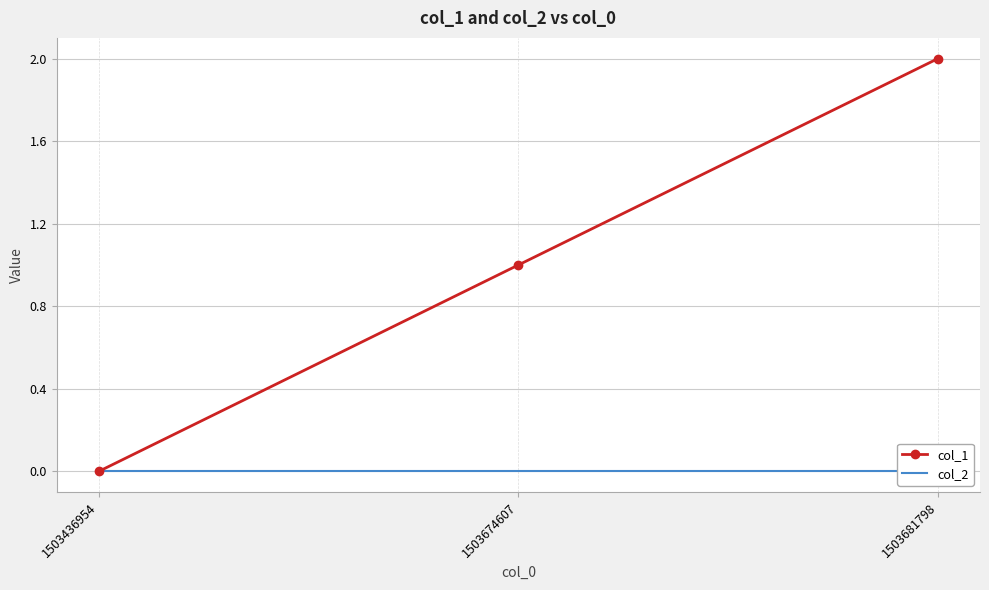

Reading left to right, transcribe all the data shown in this chart.

col_1: 1503436954=0	1503674607=1	1503681798=2
col_2: 1503436954=0	1503674607=0	1503681798=0